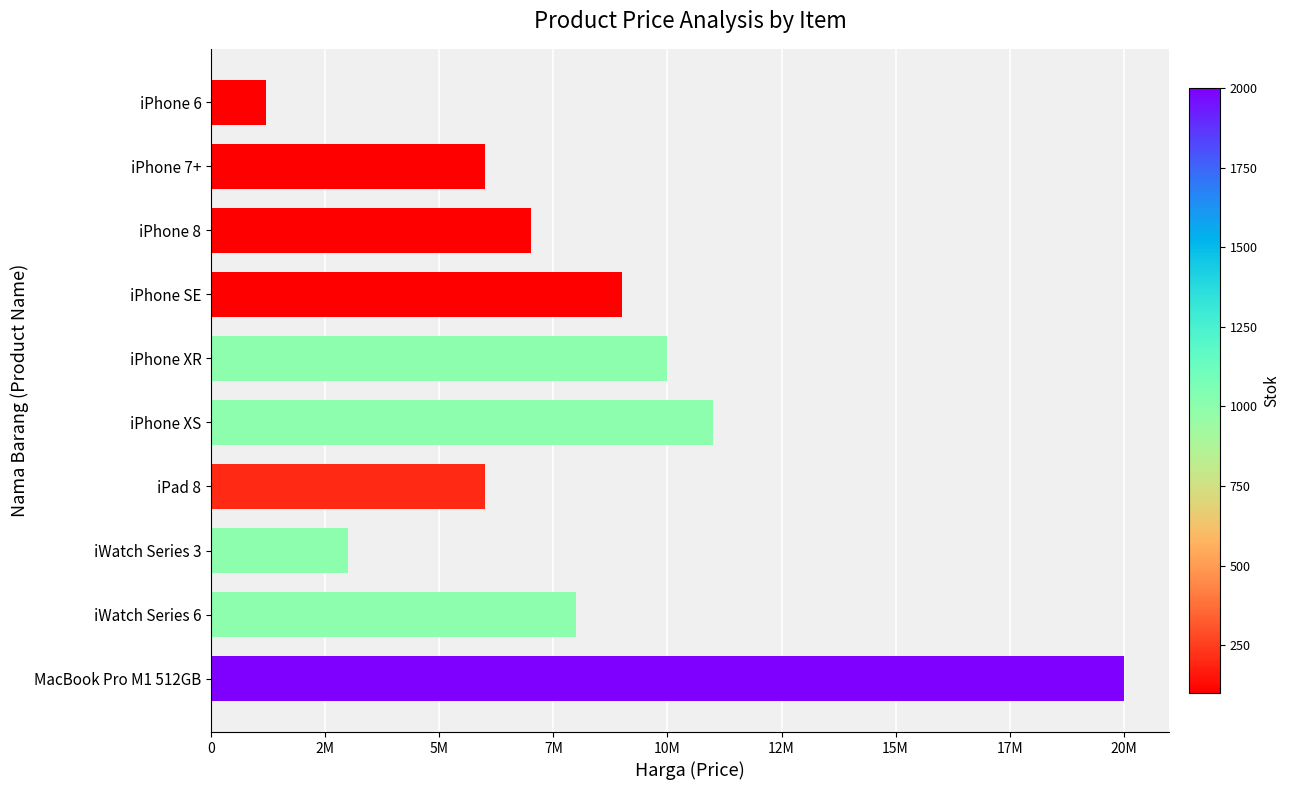

Does the chart contain any negative values?

No